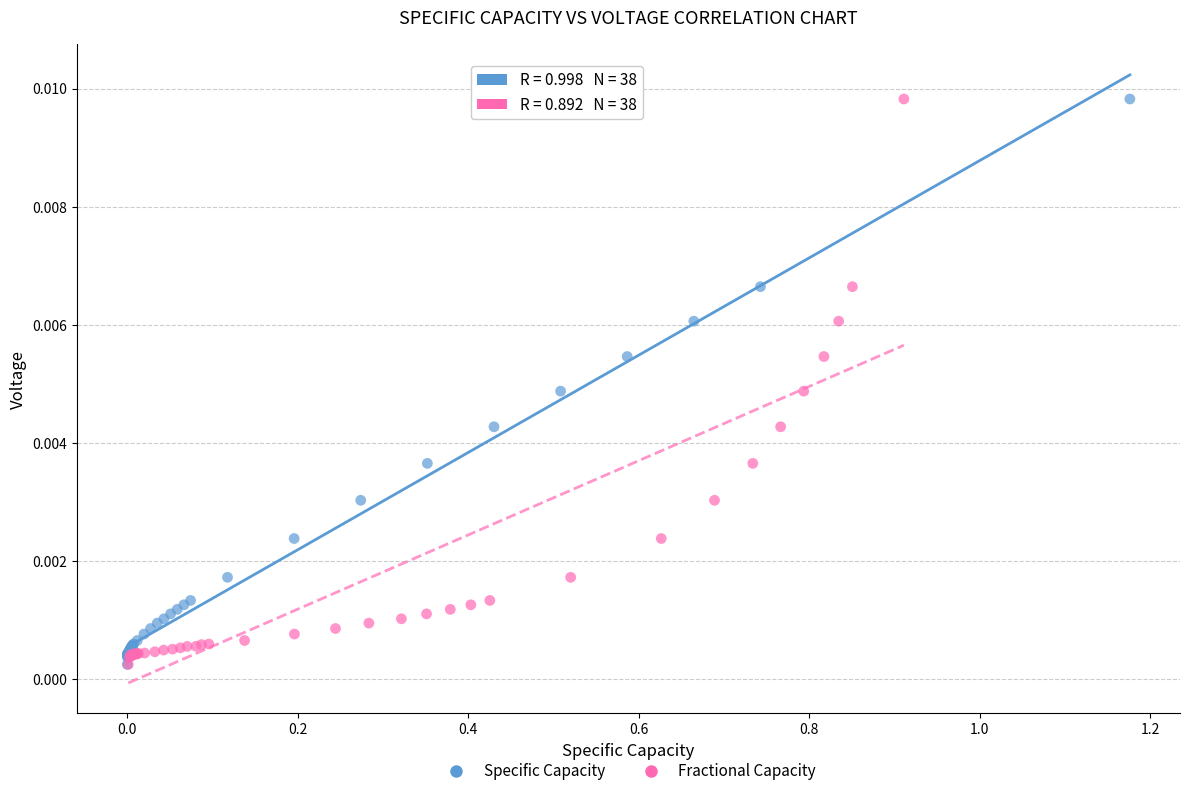

What are all the series names shown in the legend?

Specific Capacity, Fractional Capacity